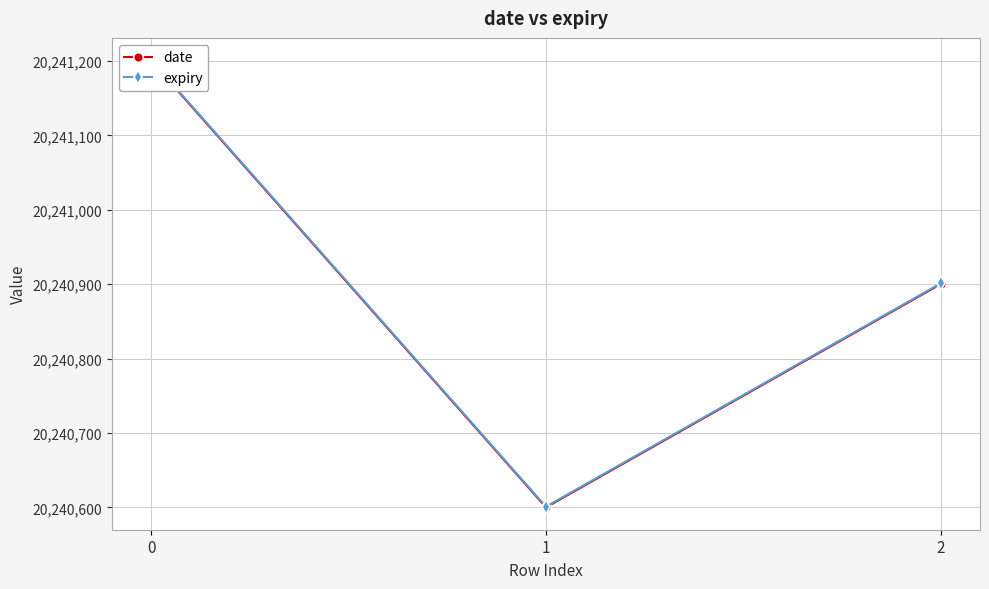

What is the average value of the expiry series?

20240901